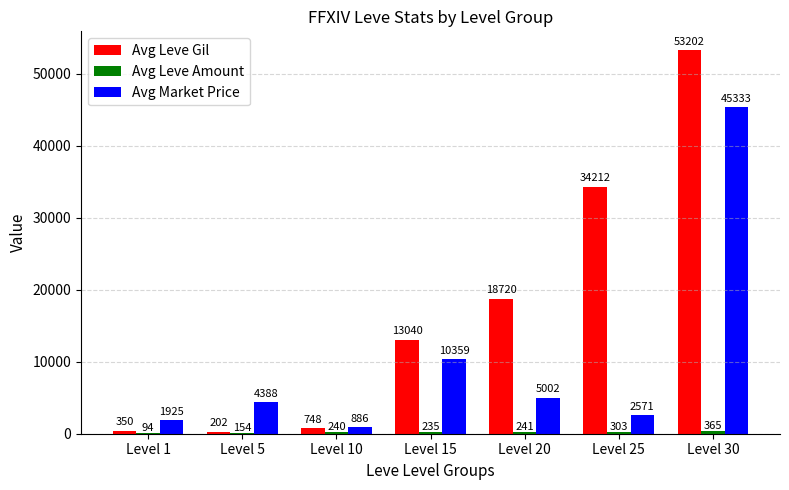

The Avg Leve Gil series shows 53202 at Level 30. True or false?

True